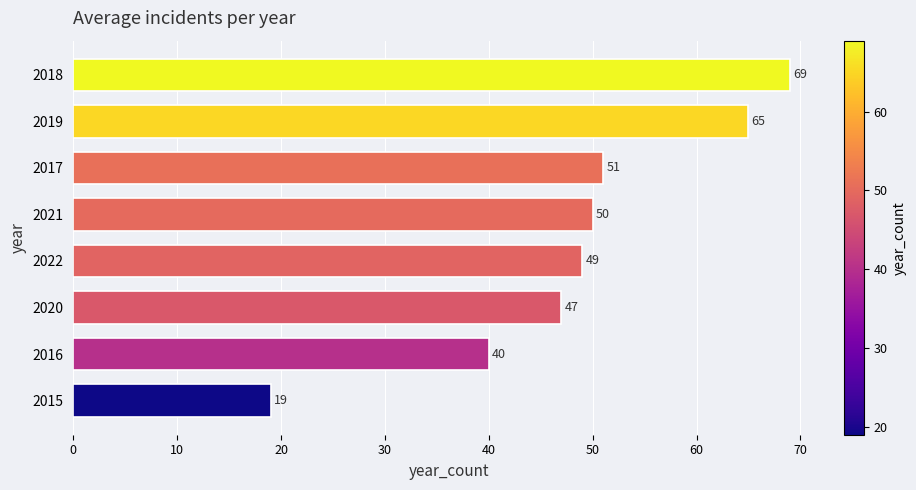

Reading bottom to top, what are all the values shown in this chart?

2015=19	2016=40	2020=47	2022=49	2021=50	2017=51	2019=65	2018=69